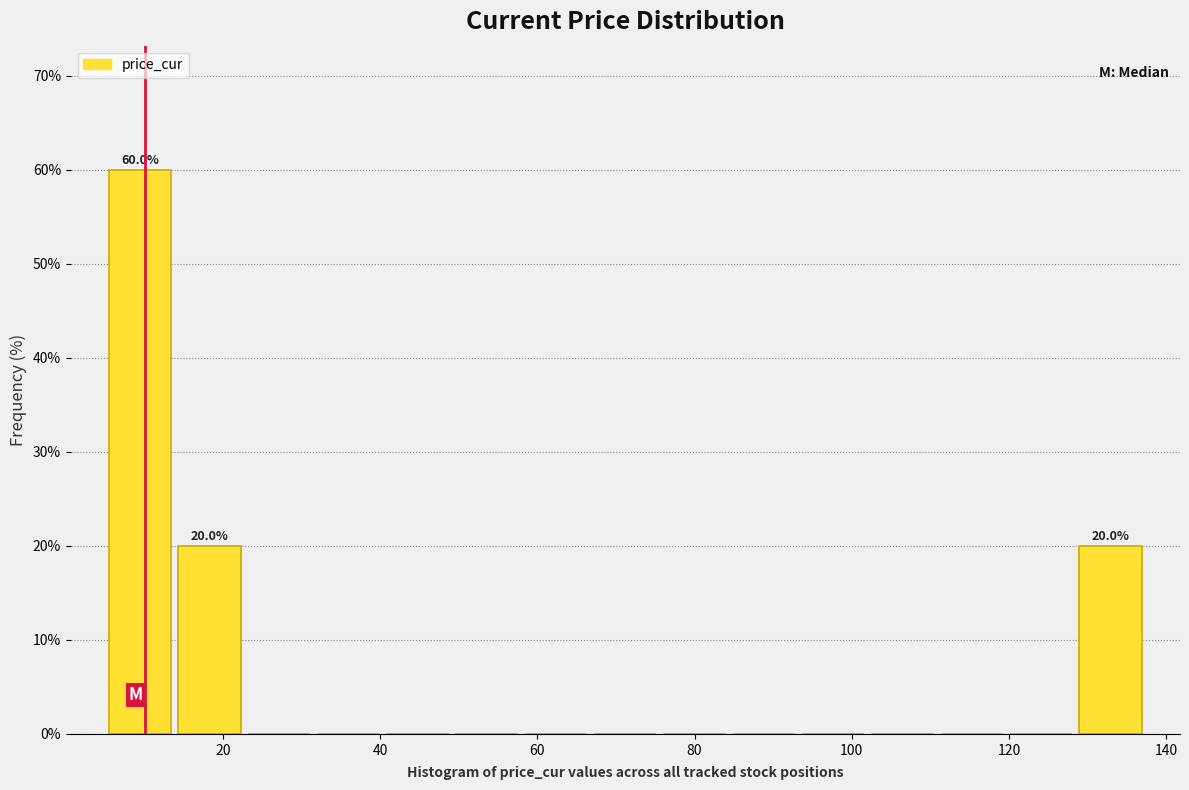

Over which range of the x-axis is the bar tallest?

6 to 14